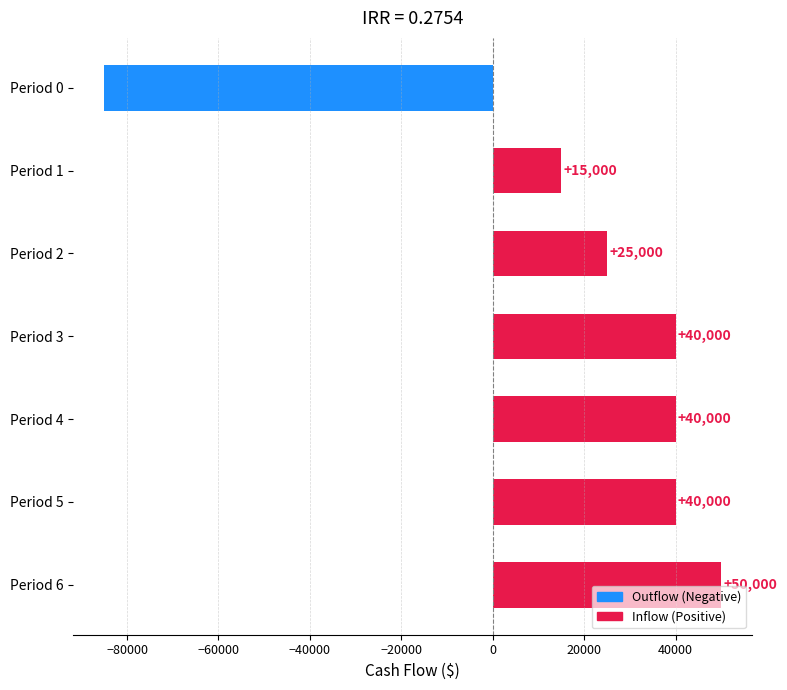

How many negative values are there?

1